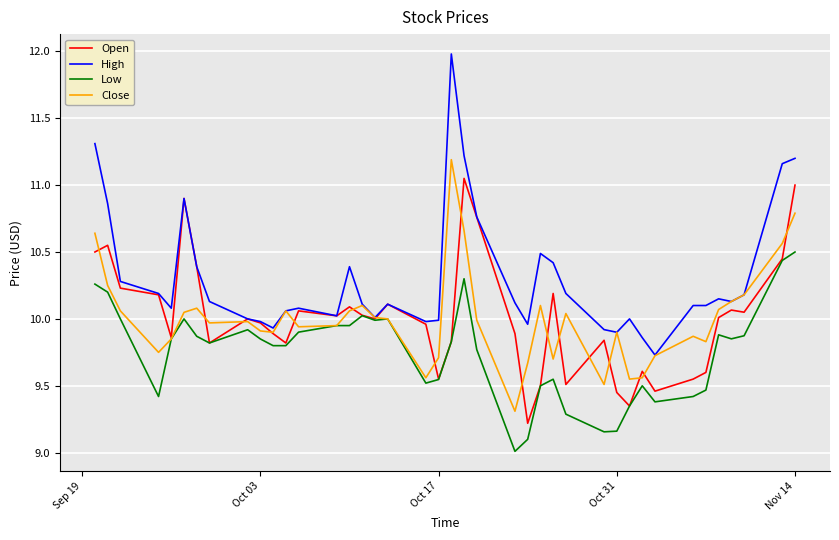

Which series has the widest spread of values?

High